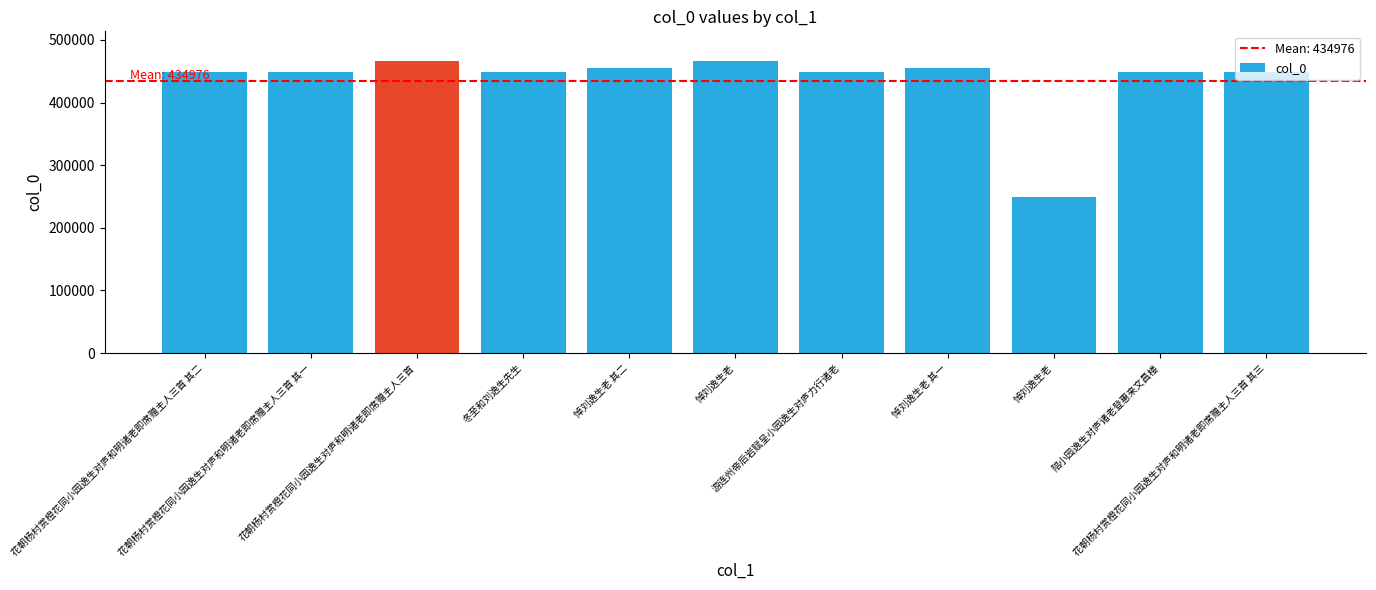

How many data points does each series have?

11